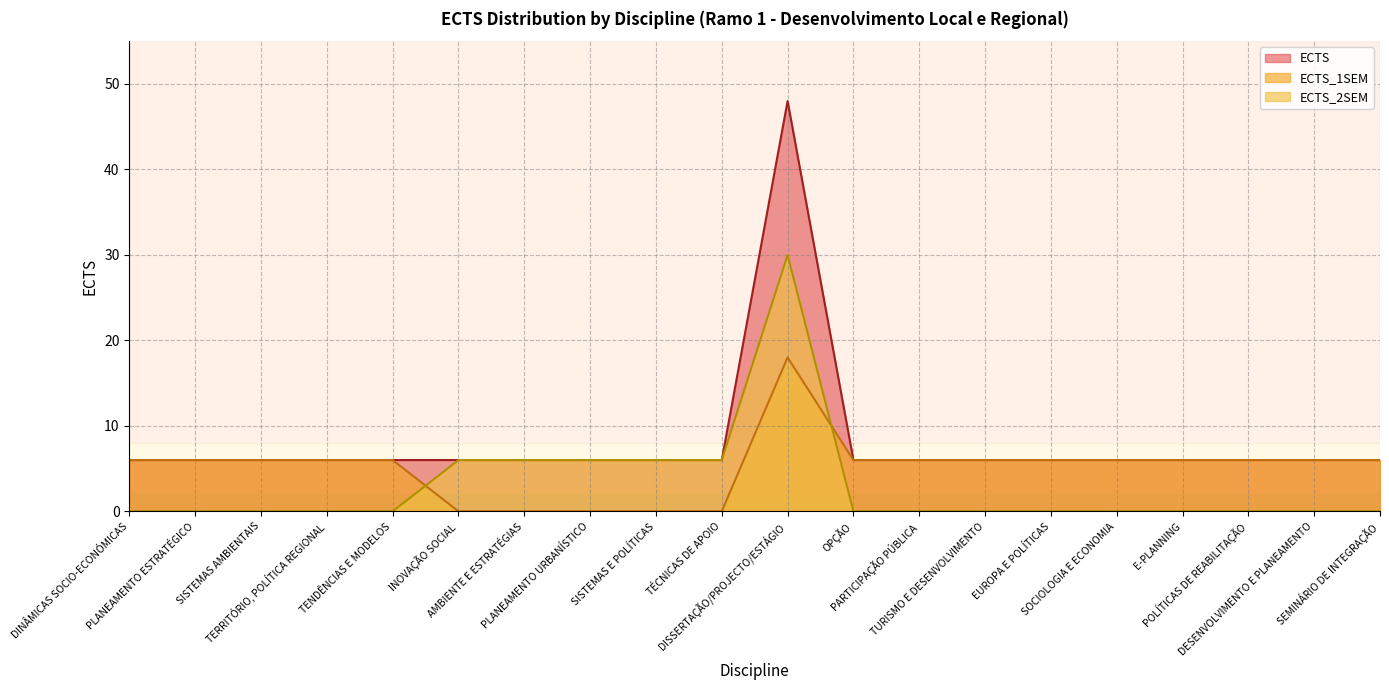

True or false: ECTS_1SEM and ECTS_2SEM cross at least once.

True